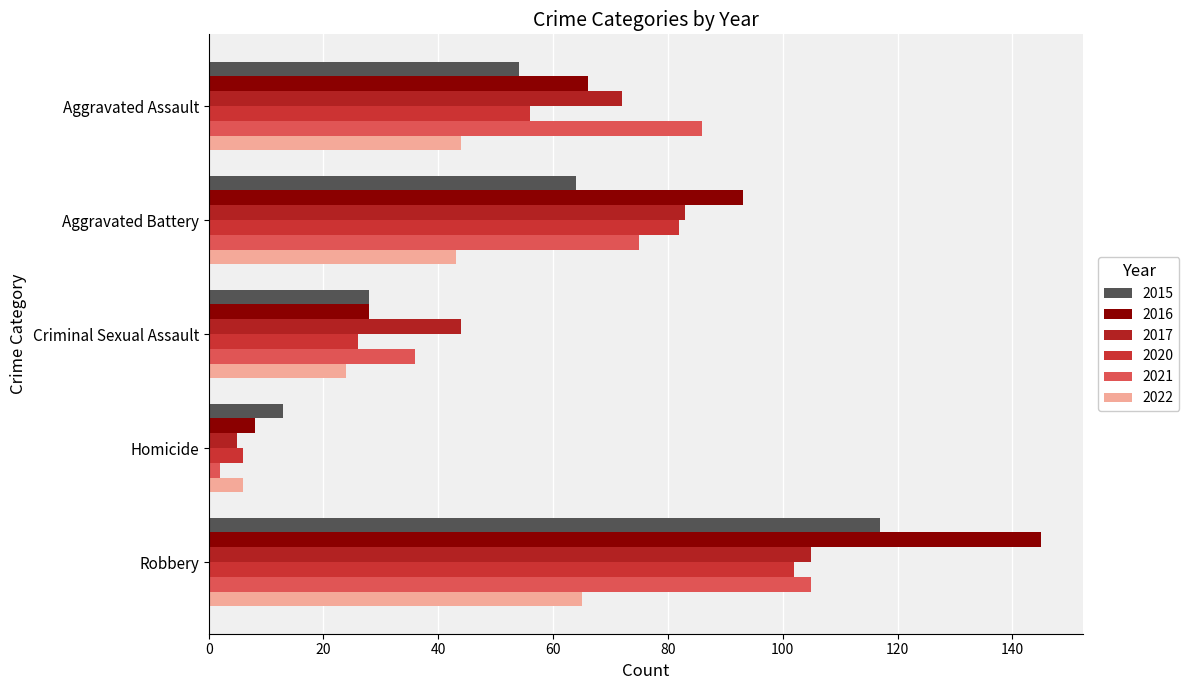

Which series has the largest total across all categories?

2016